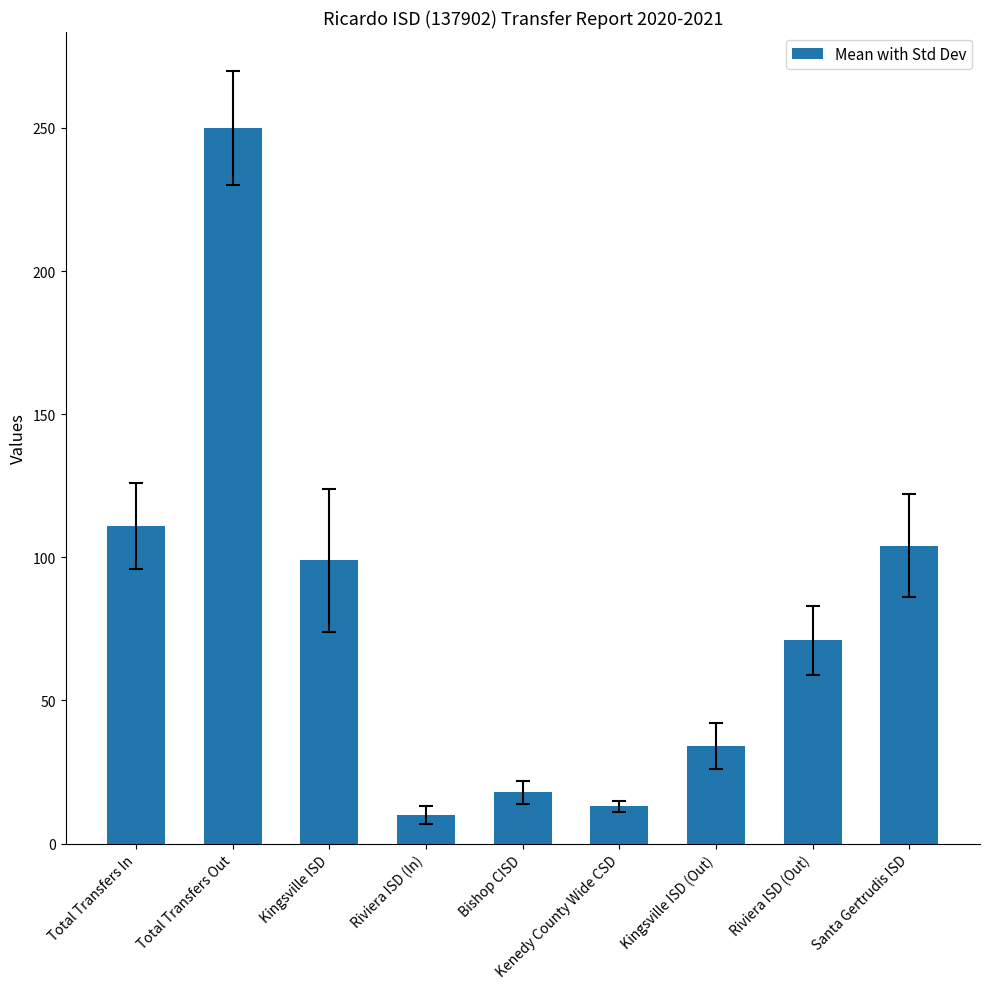

Read the value at Kenedy County Wide CSD, to the nearest 5.

15